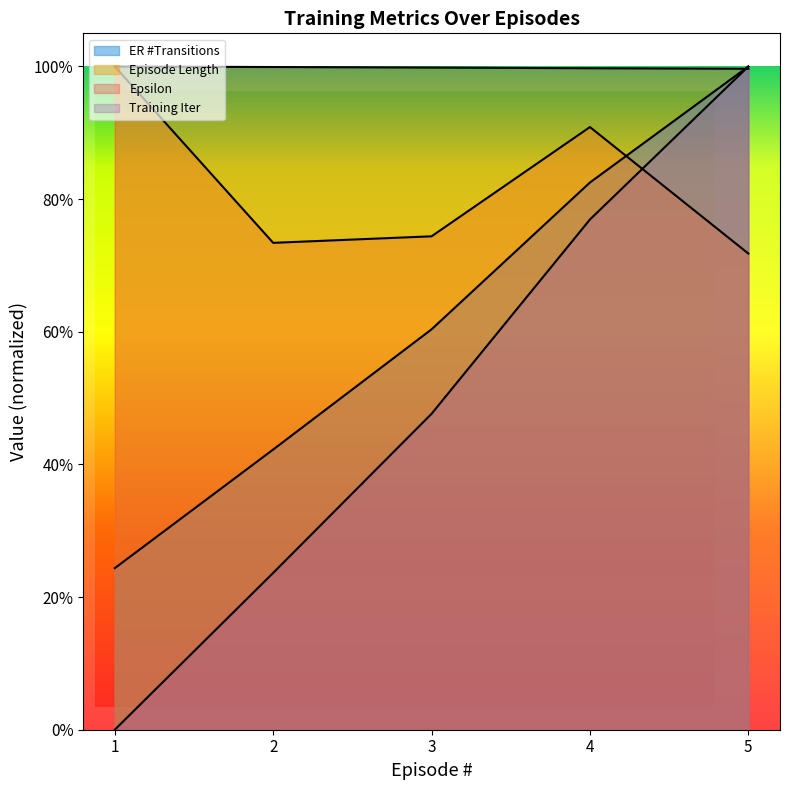

What is the minimum value for Episode Length?

0.7